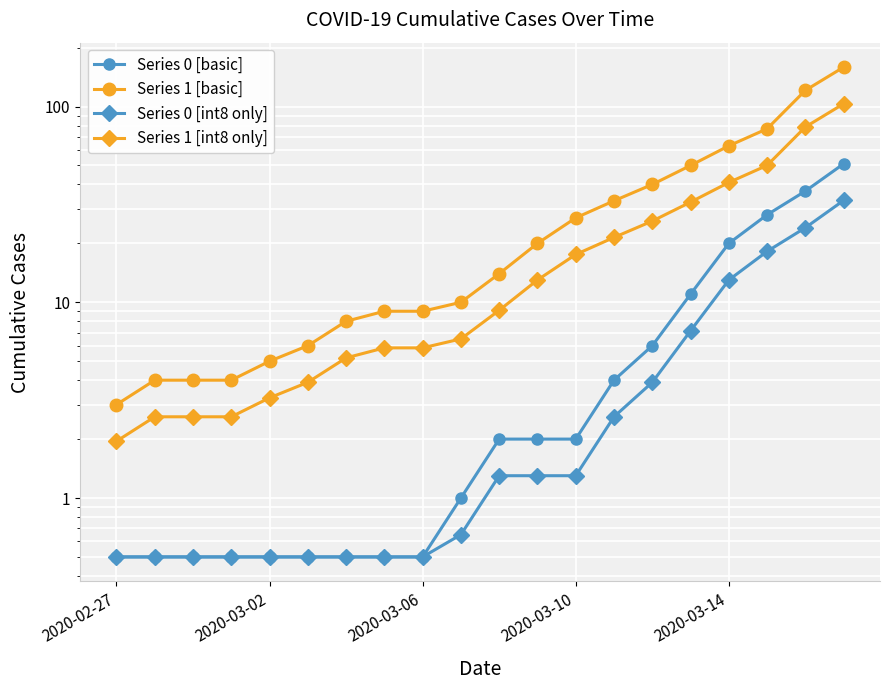

What is the difference between the maximum and minimum values in the Series 0 [basic] series?

50.5